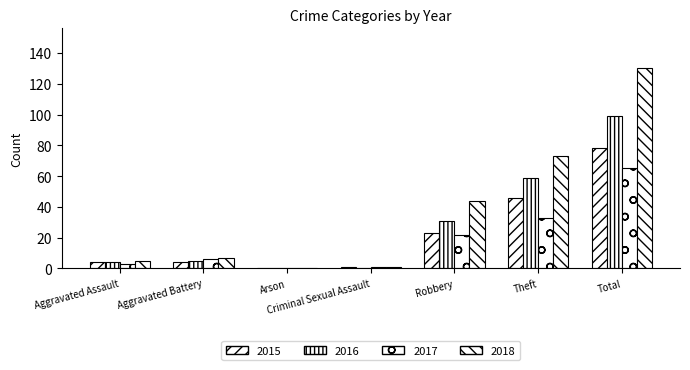

How many values in 2015 are above zero?

6